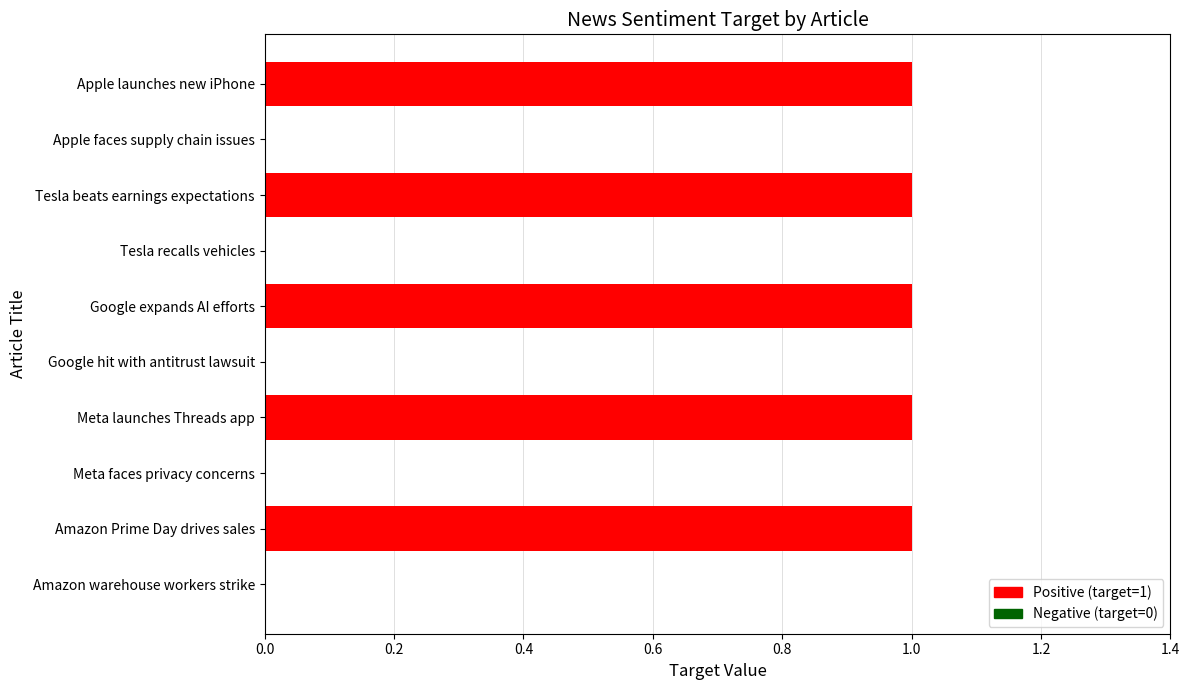

Is it true that the value at Apple faces supply chain issues is 0?

True